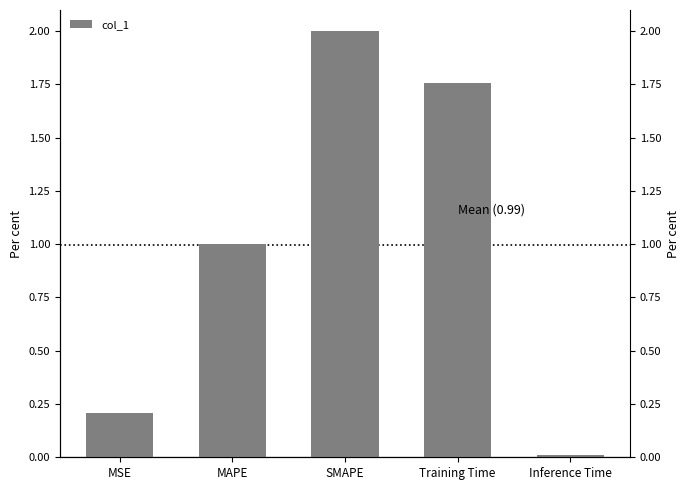

The chart shows a value of 1.5 at MAPE. True or false?

False